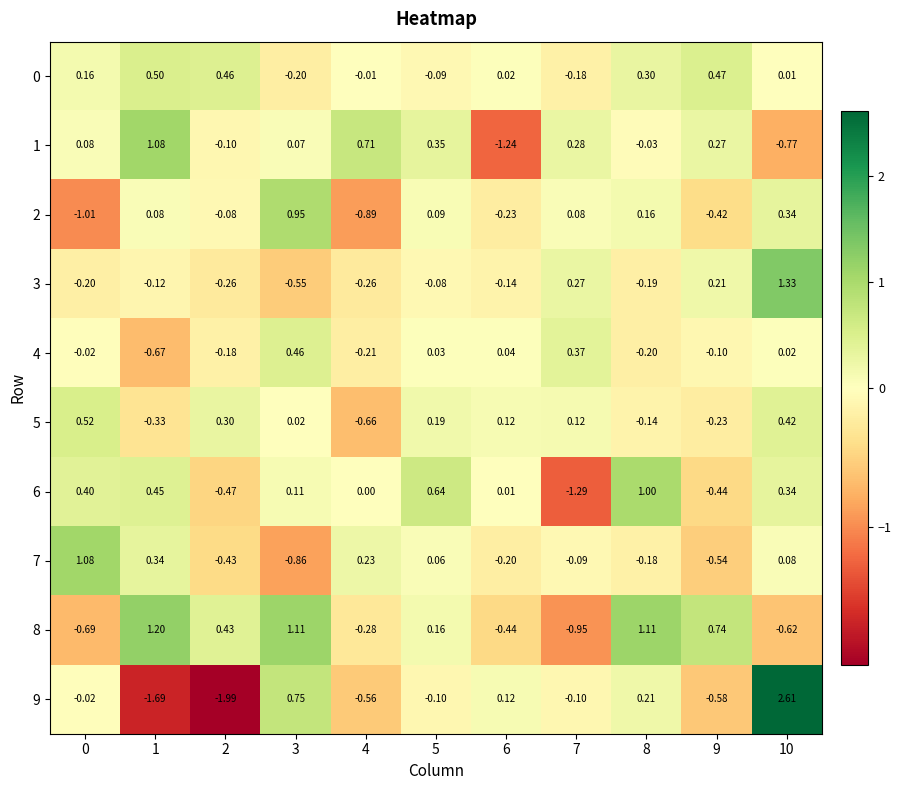

At which category is the sum across all series the highest?

10